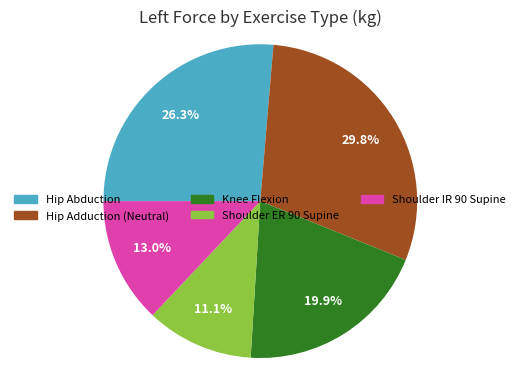

True or false: Hip Abduction accounts for 26% of the total.

True